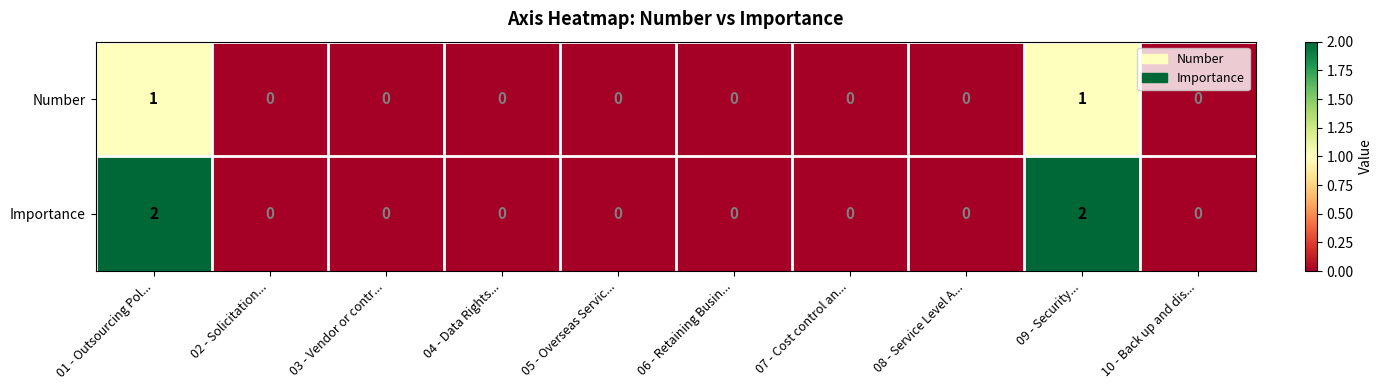

Rank the series by their maximum value, from lowest to highest.

Number, Importance